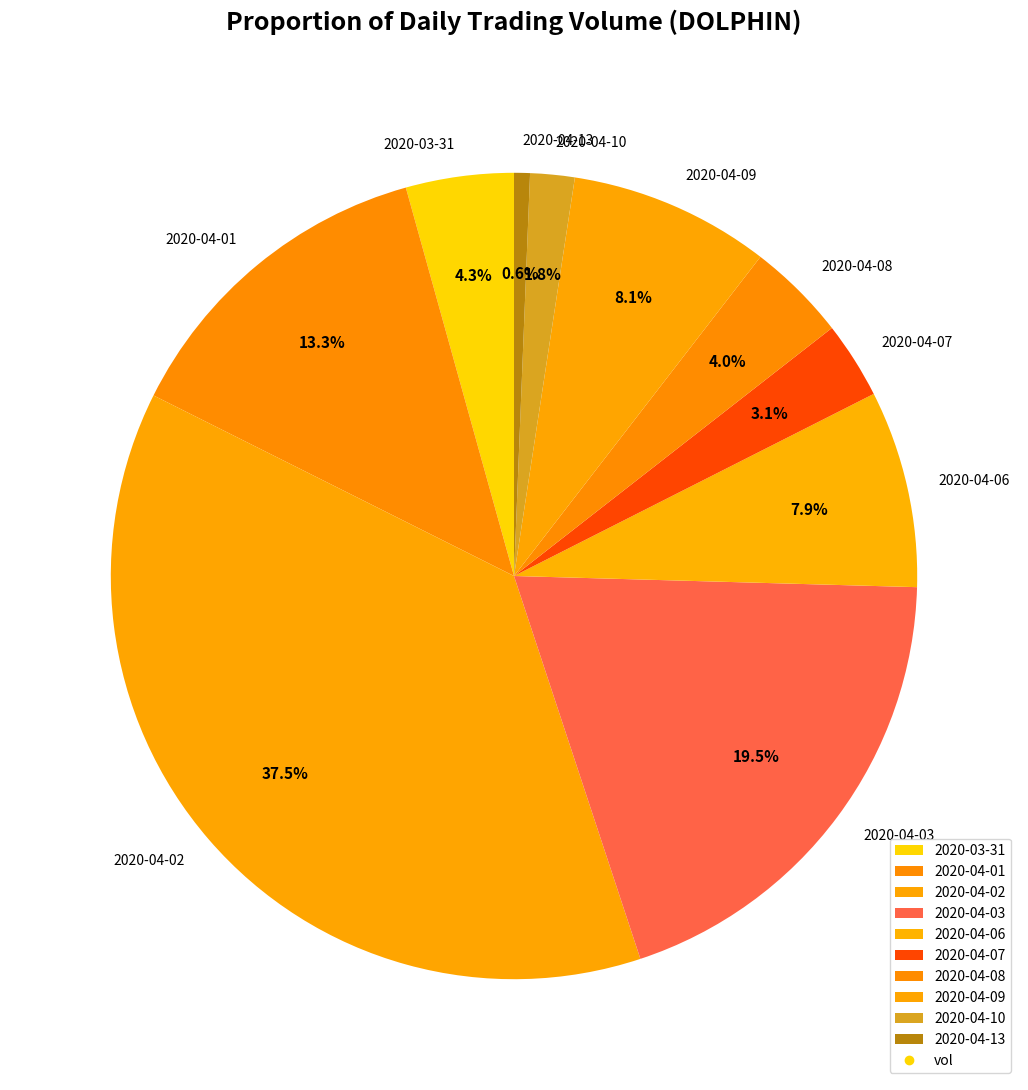

Combined, do 2020-04-03 and 2020-04-10 account for over 50%?

No